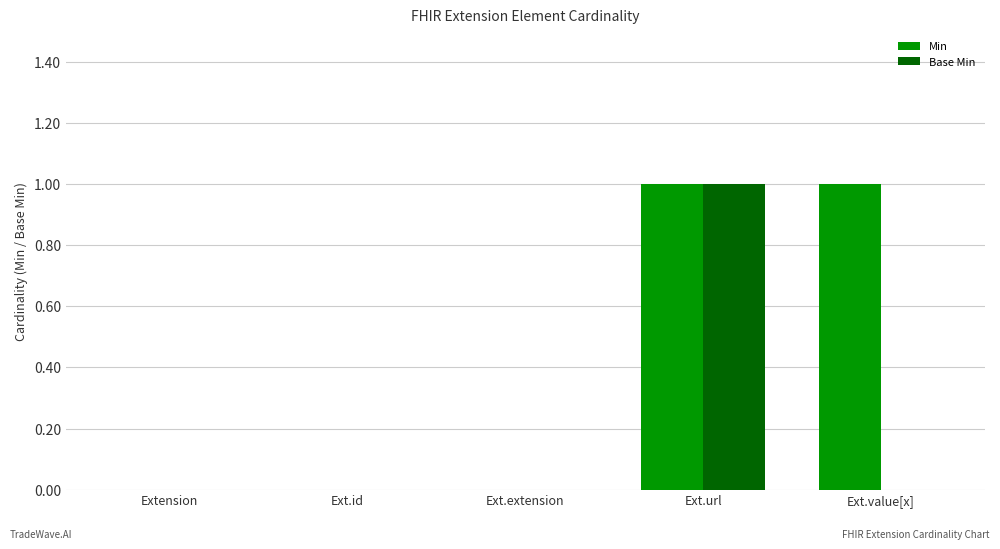

Does the chart contain stacked bars?

No